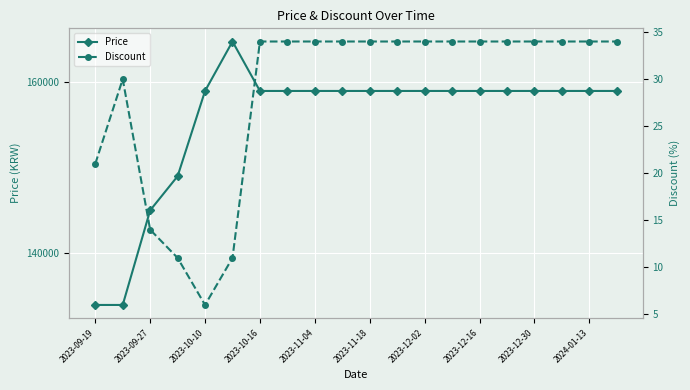

At how many categories does at least one series exceed 48105?

20